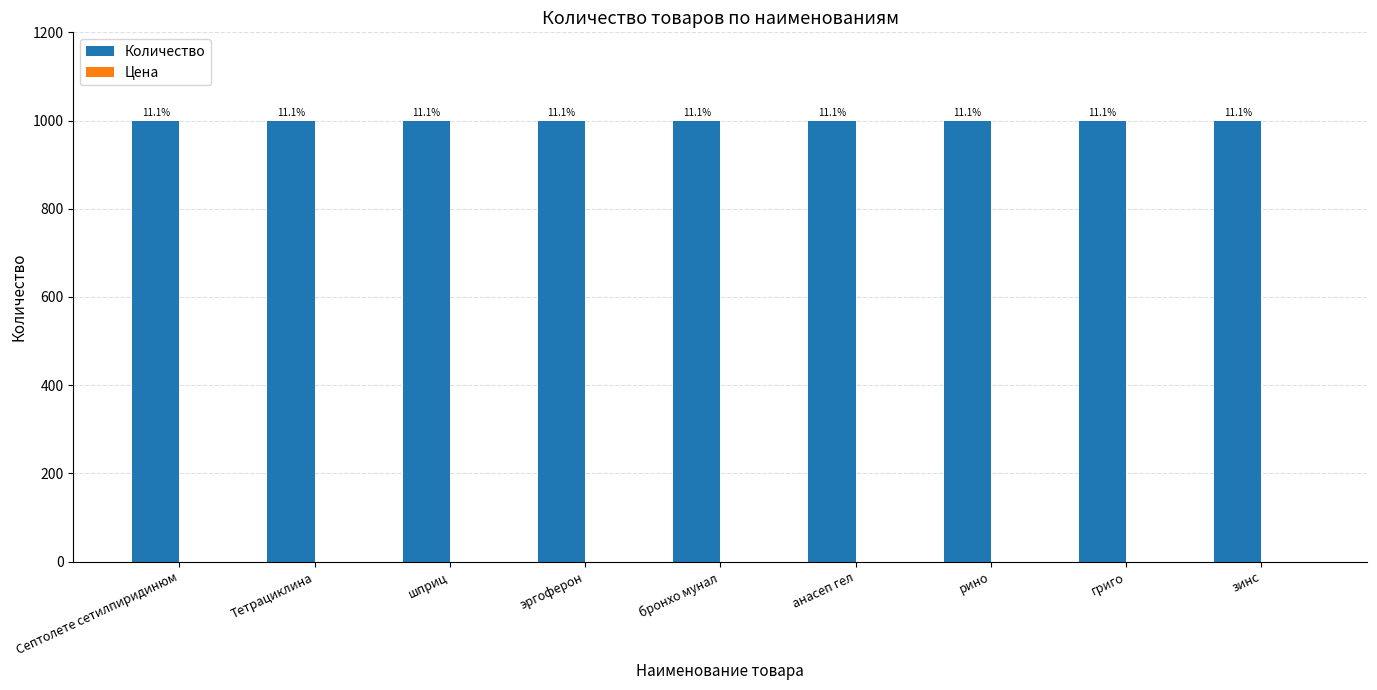

List the labels in order of Количество value, largest first.

Септолете сетилпиридинюм, Тетрациклина, шприц, эргоферон, бронхо мунал, анасеп гел, рино, григо, зинс